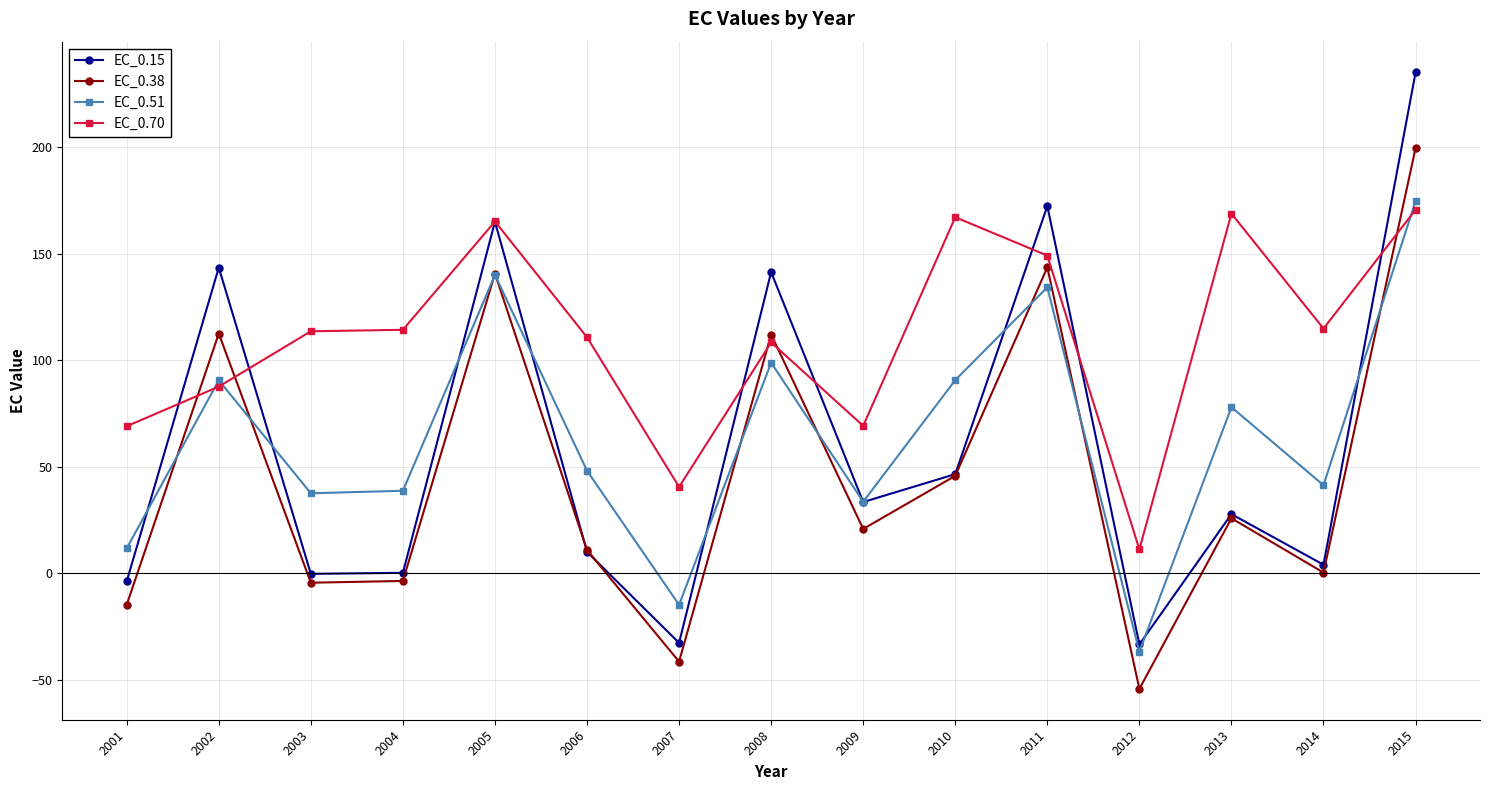

Does the chart display data point markers on the line(s)?

Yes